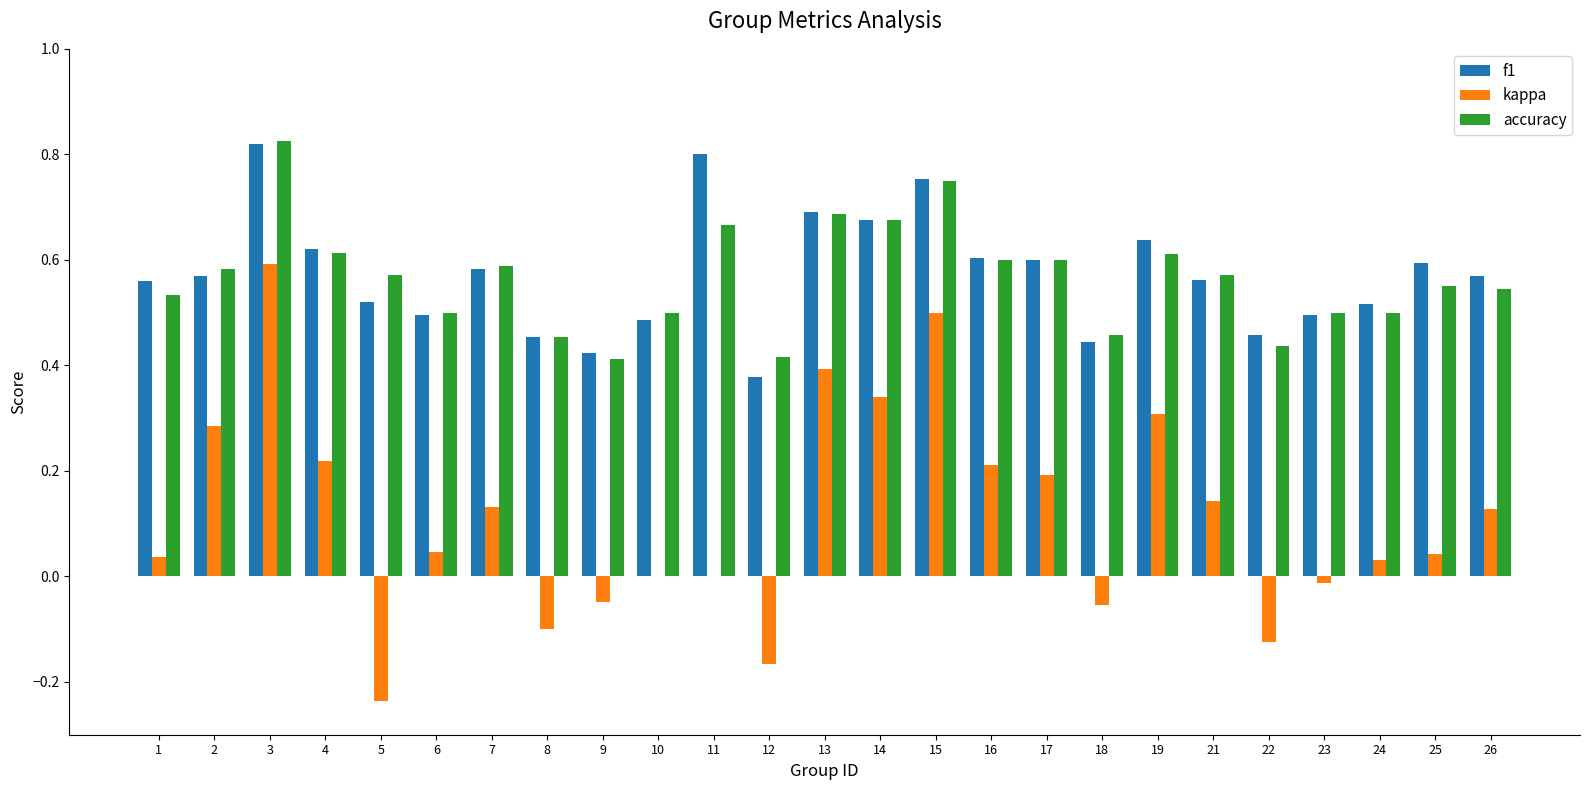

What is the sum of all f1 values?

14.3